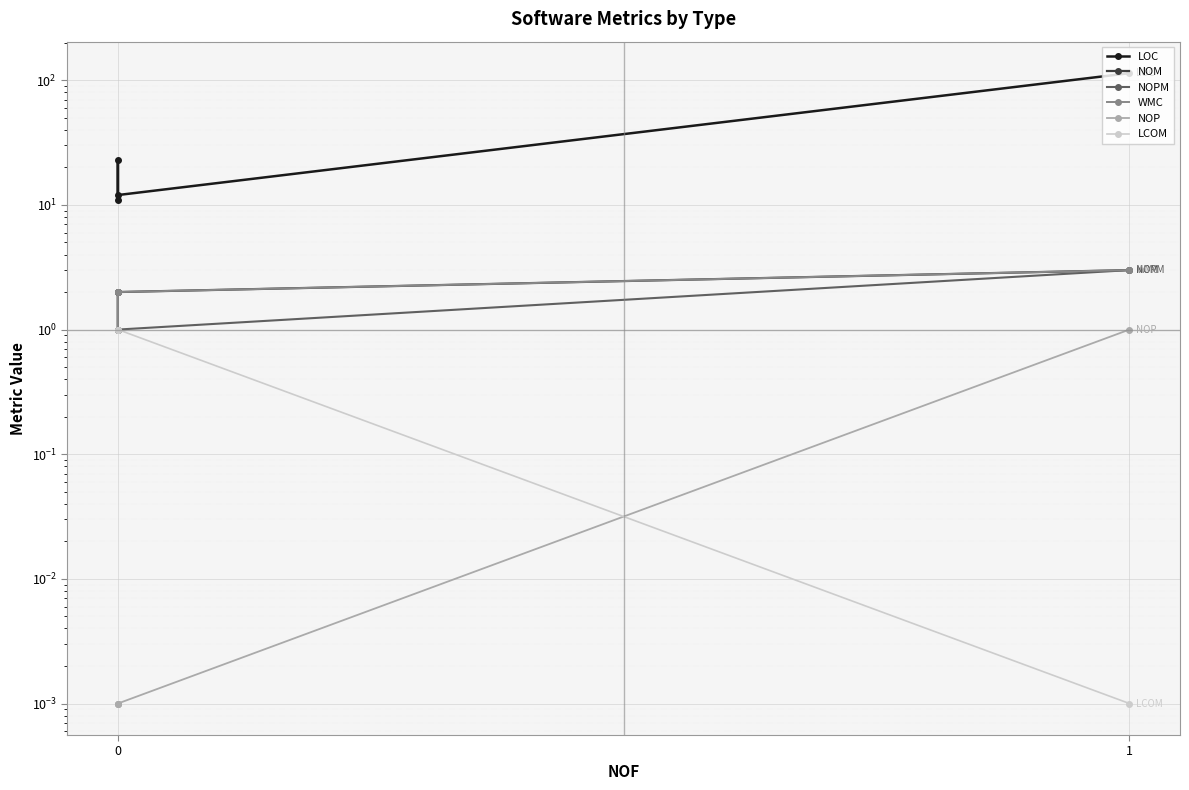

True or false: LOC and NOM intersect in this chart.

False